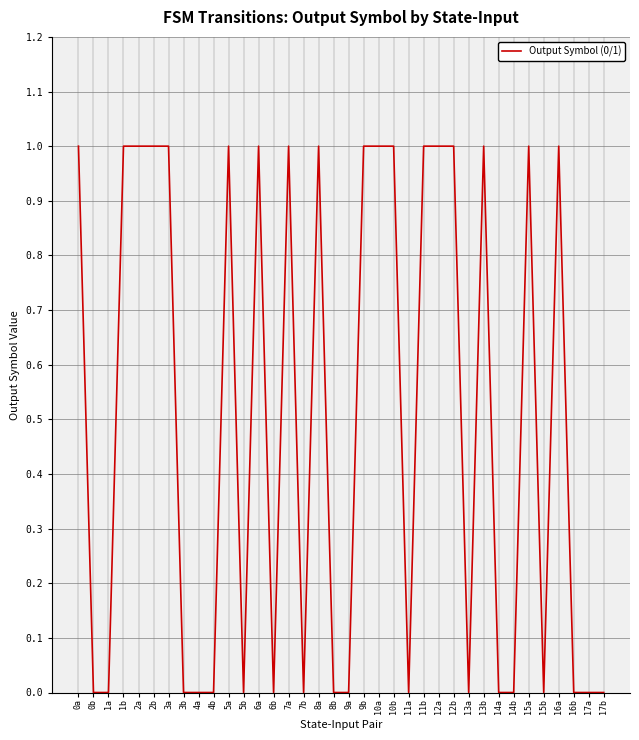

What position from the right is 16a?

4